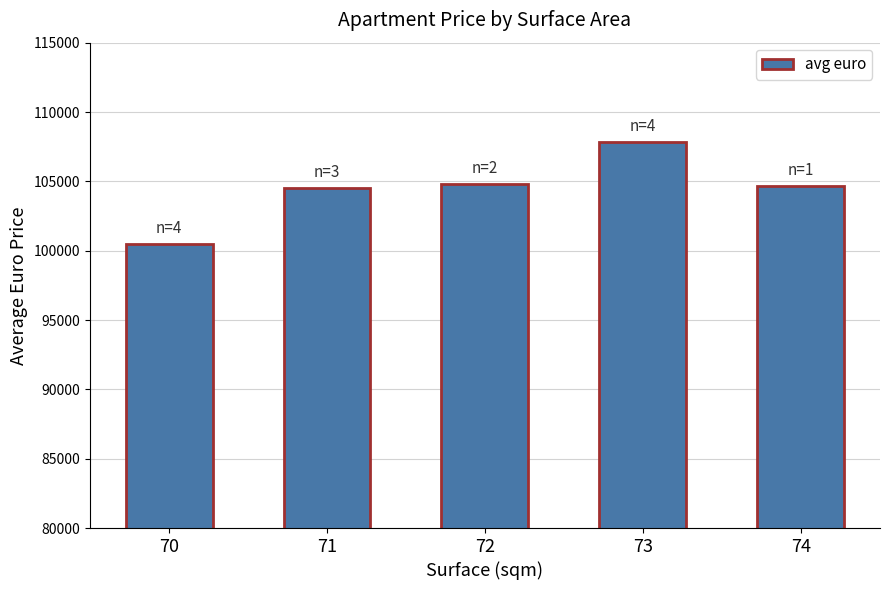

Are the bars grouped side by side (vs. stacked)?

No